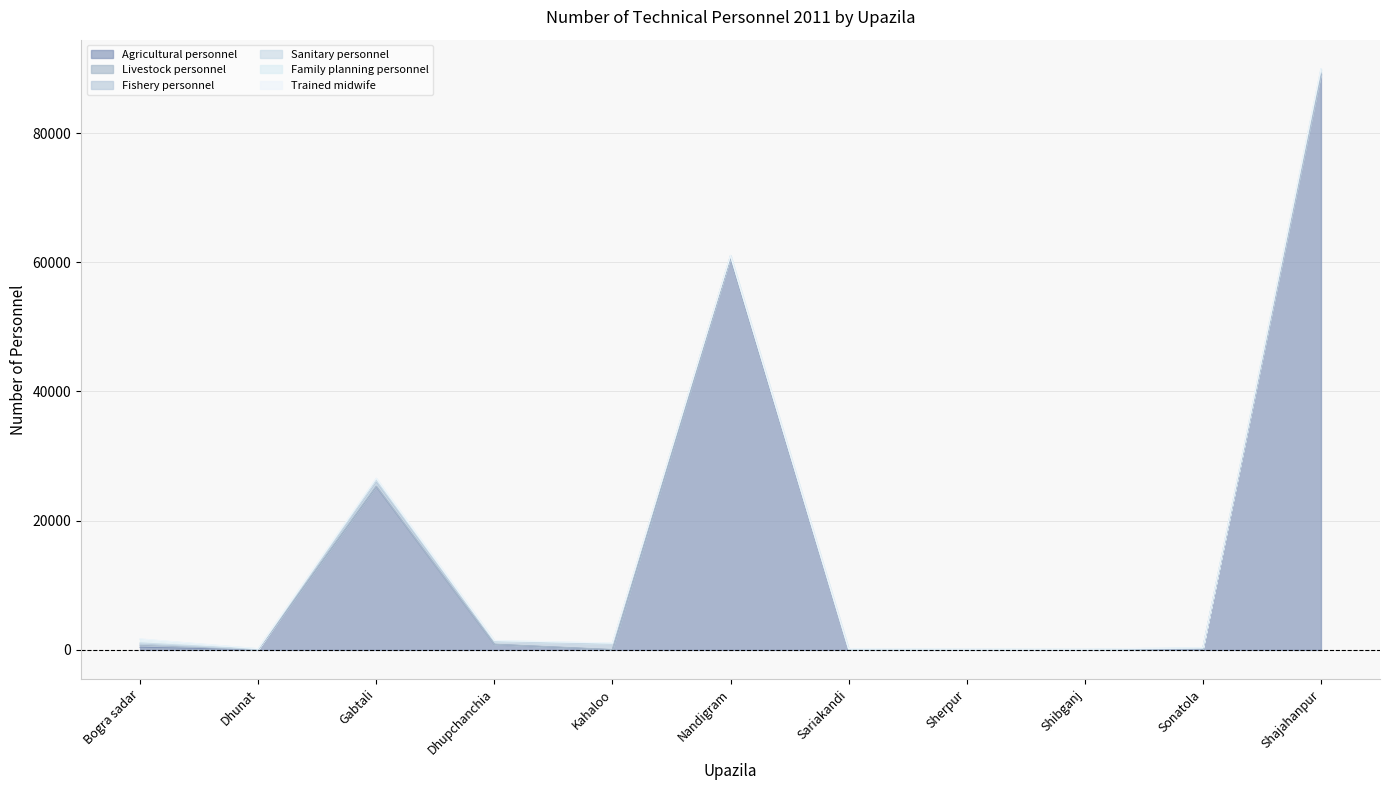

How many data points in Agricultural personnel are above 141?

5